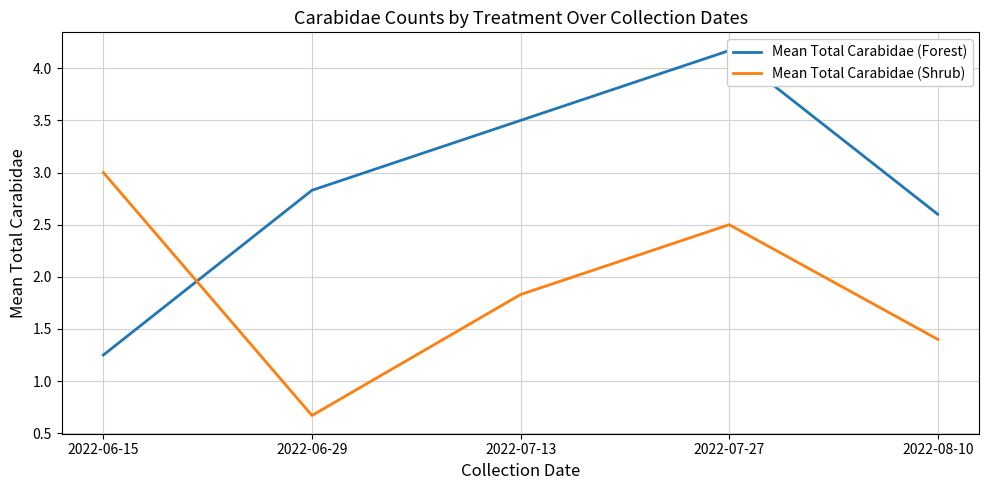

Rank the series at 2022-07-27 from highest to lowest value.

Mean Total Carabidae (Forest), Mean Total Carabidae (Shrub)